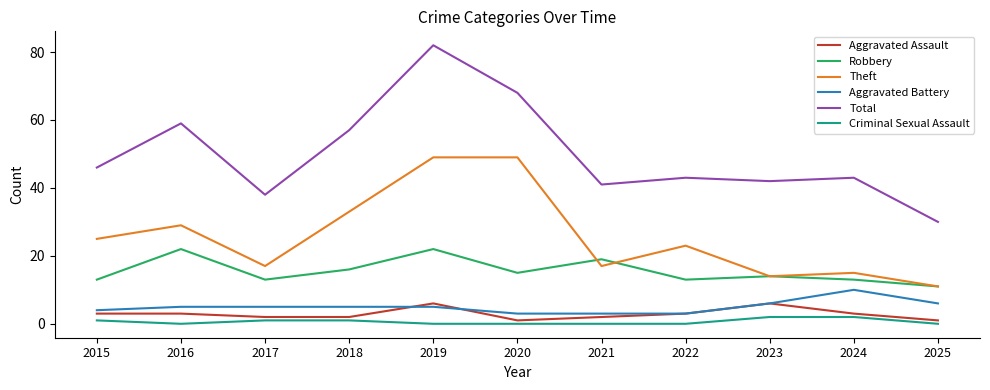

Is it true that Robbery equals 29 at 2021?

False